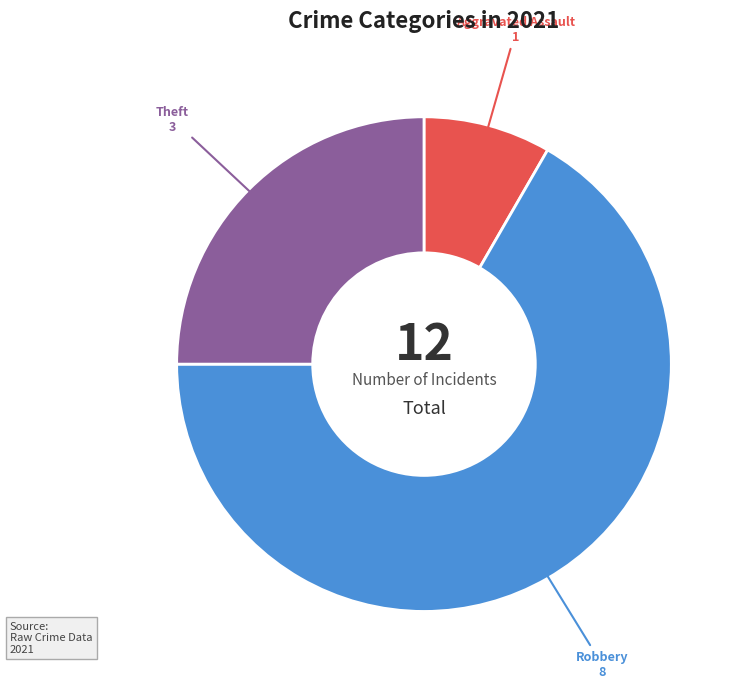

Which category has the biggest portion of the pie?

Robbery